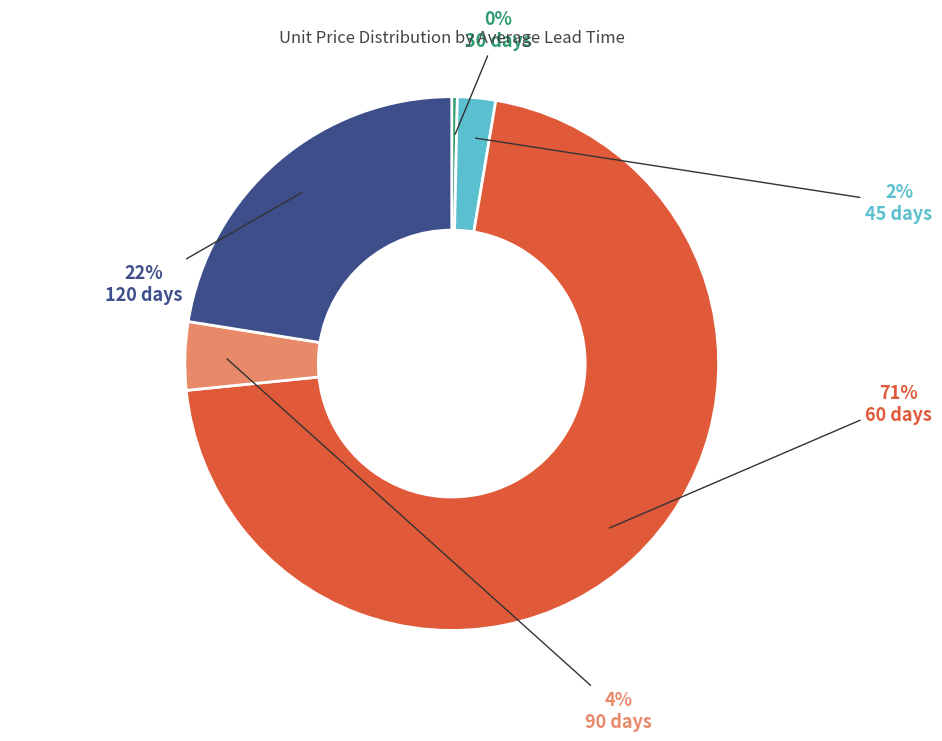

Which has a higher value, 60 days or 45 days?

60 days